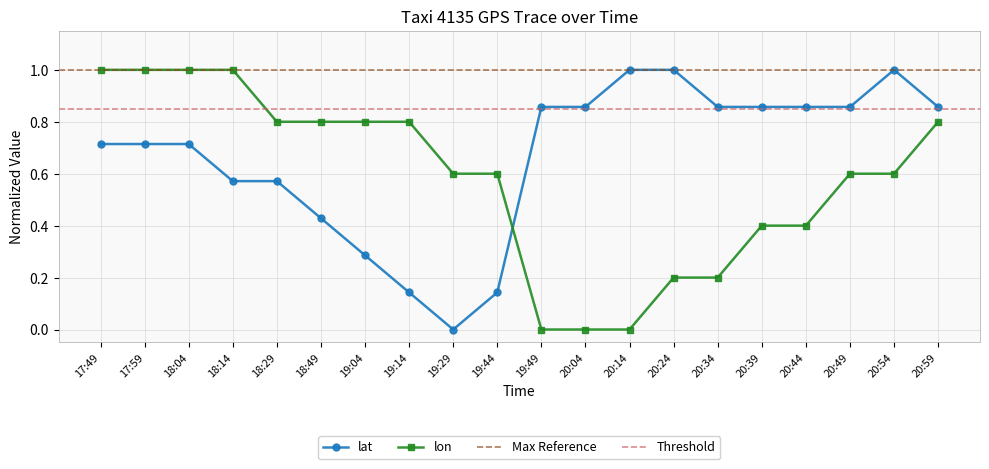

The value of lon at 20:14 is 0.0. True or false?

True